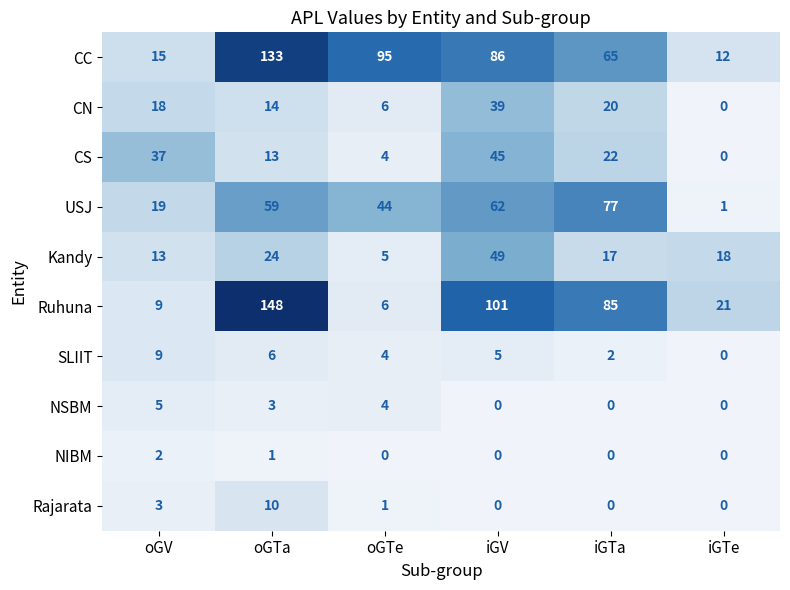

What is the highest value of the Kandy series?

49